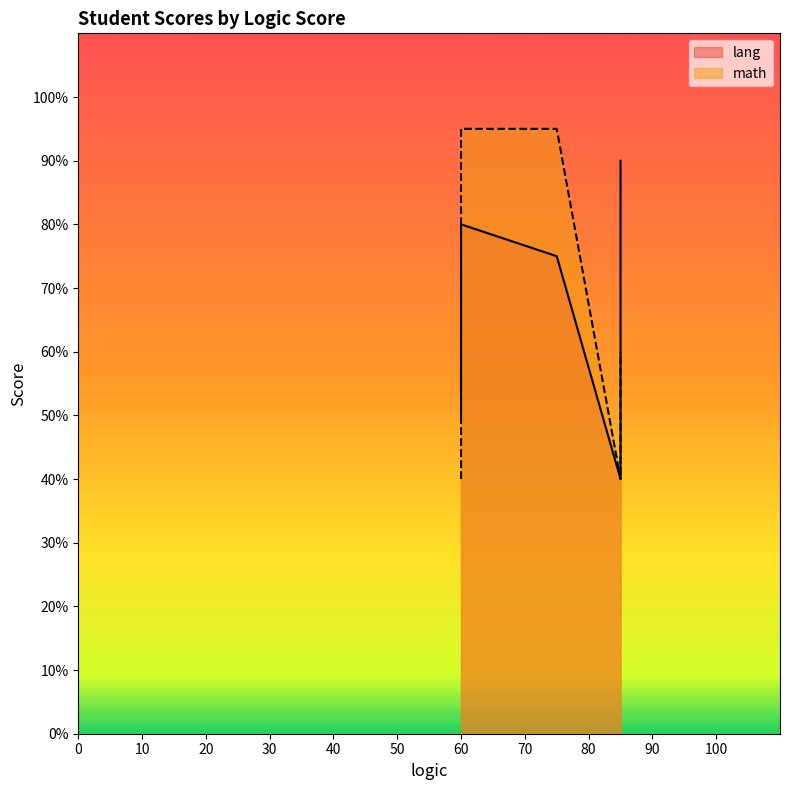

What is the difference between the highest and lowest values at 60?

15